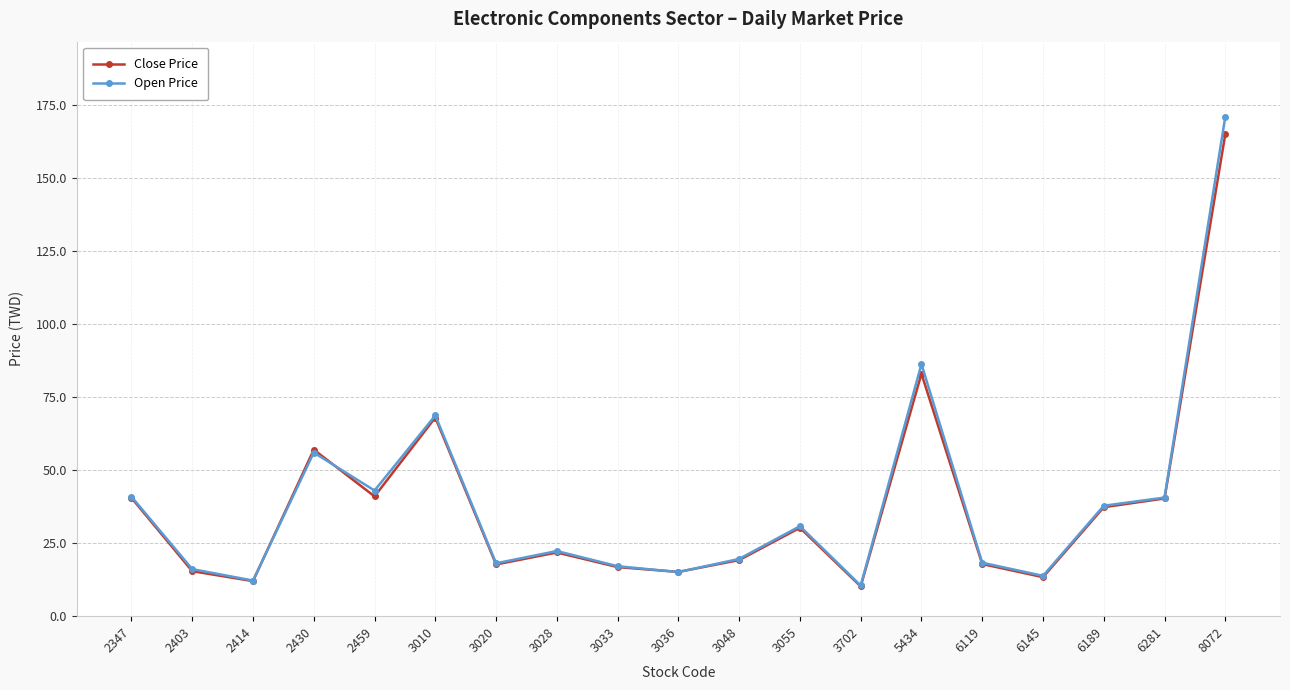

The value of Close Price at 3010 is 68.0. True or false?

True